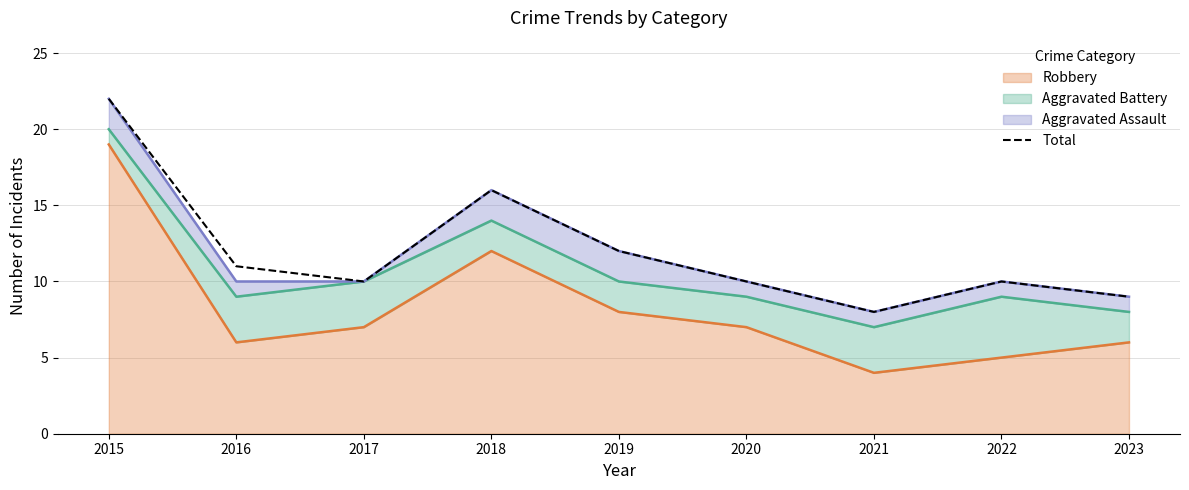

What is the change in value from 2017 to 2018?

+6